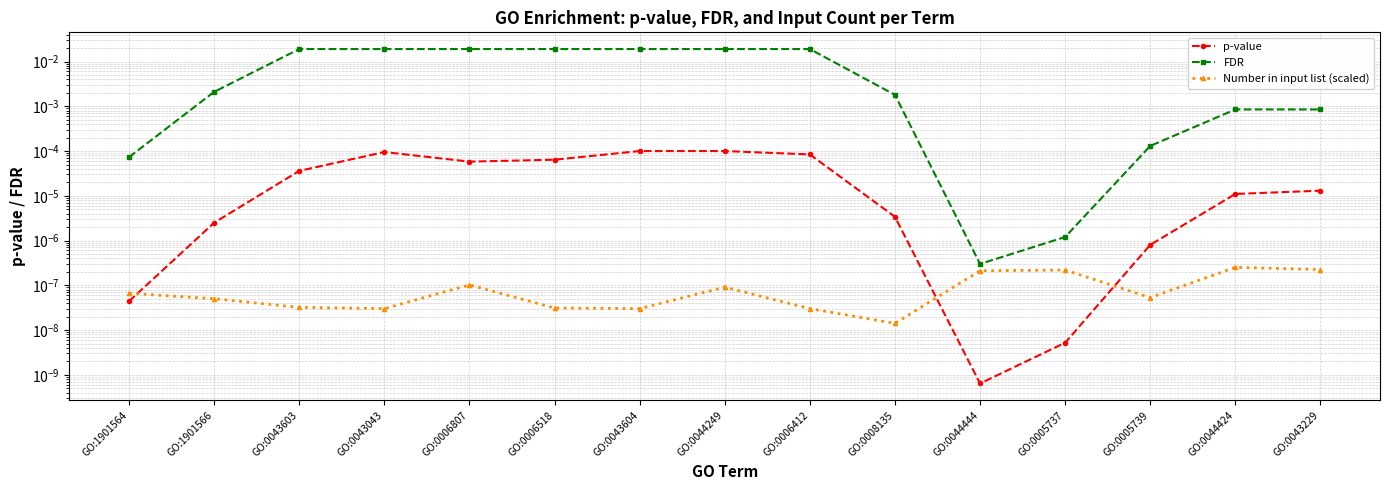

Does the chart display data point markers on the line(s)?

Yes